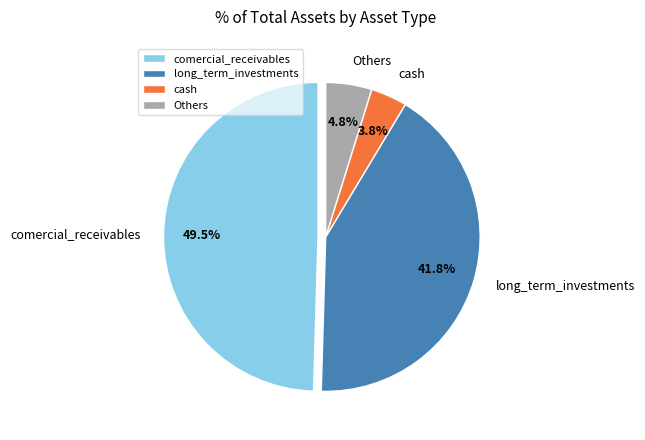

Rank the categories by value from lowest to highest.

cash, Others, long_term_investments, comercial_receivables